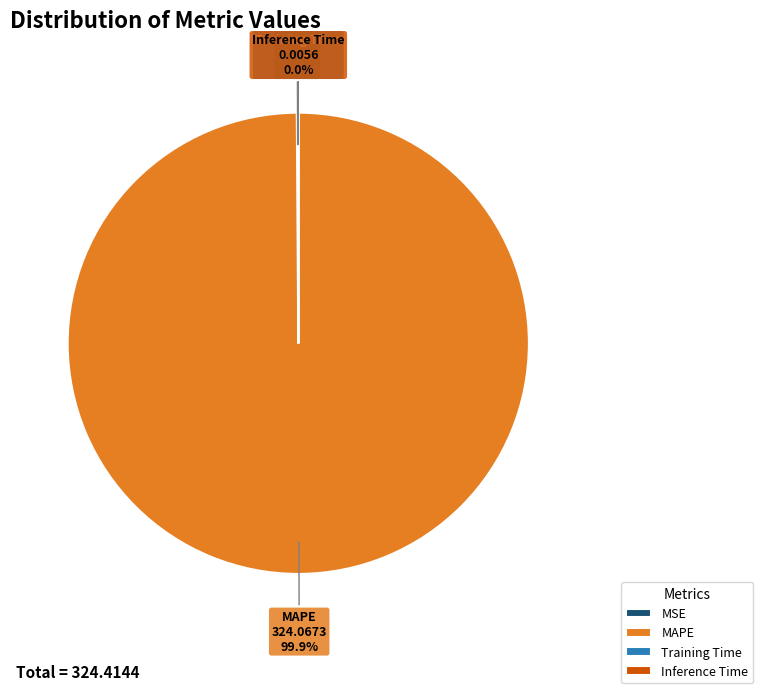

To the nearest percent, what is the average slice percentage?

25%